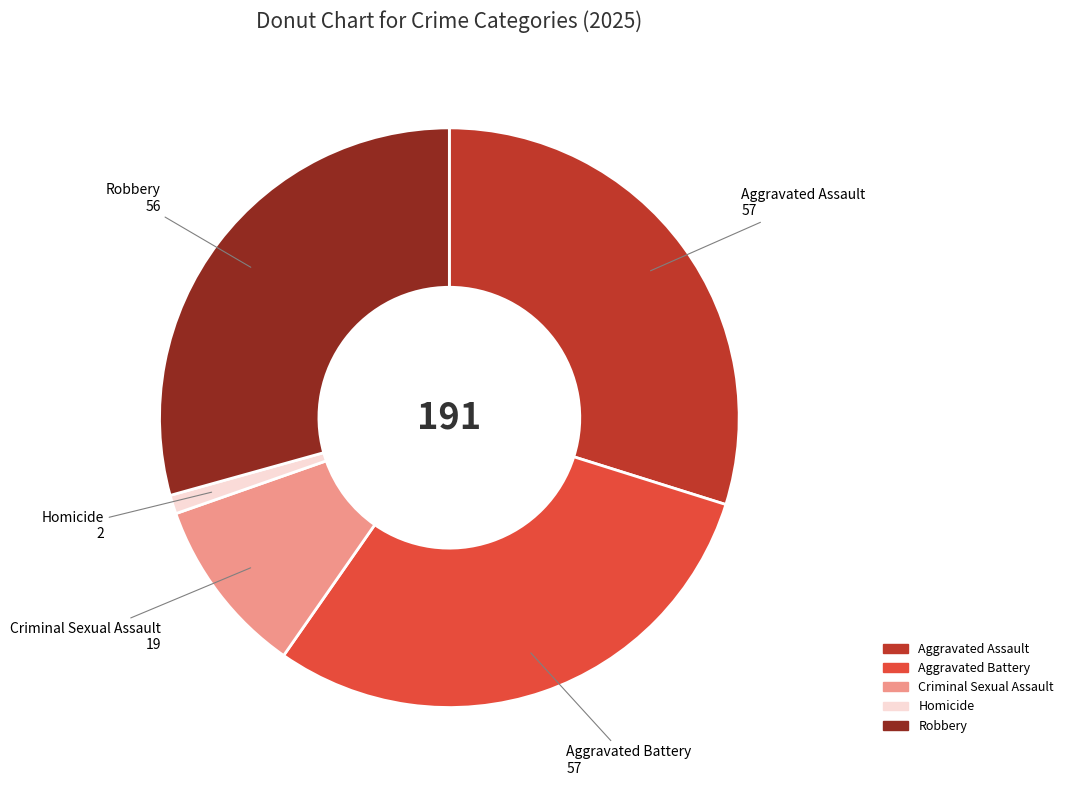

Is Homicide the majority of the pie?

No